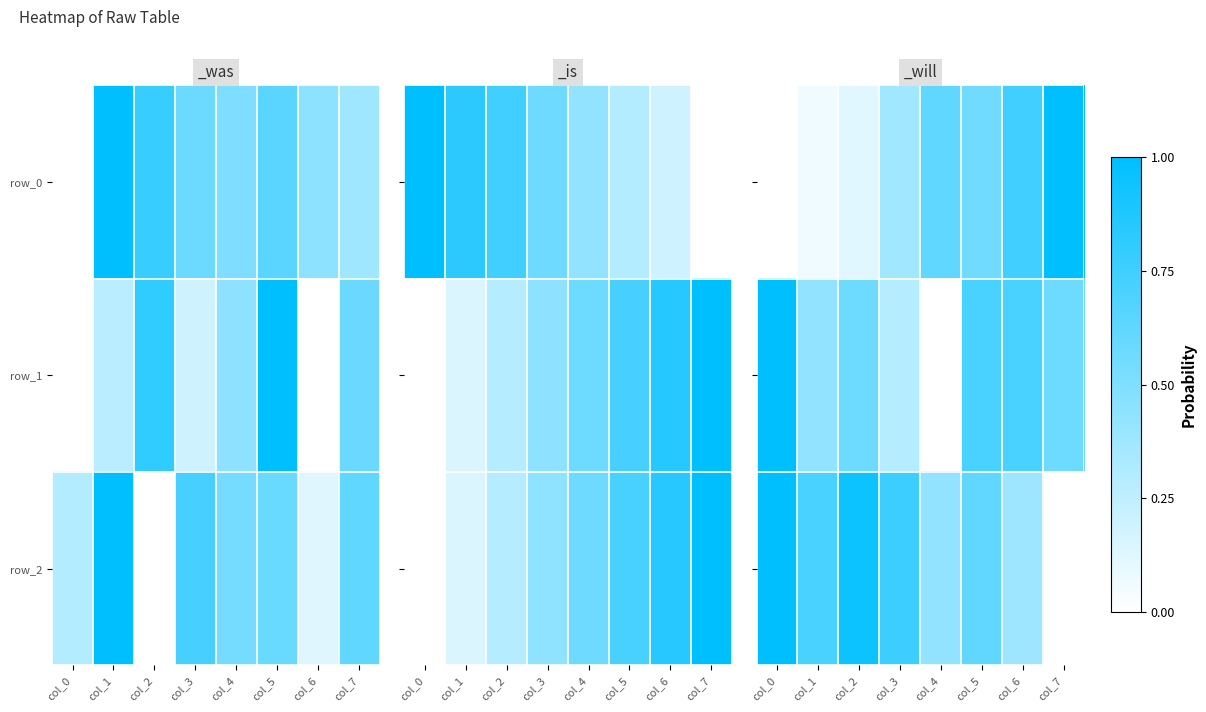

Read the row_2 value at col_2.

1.0